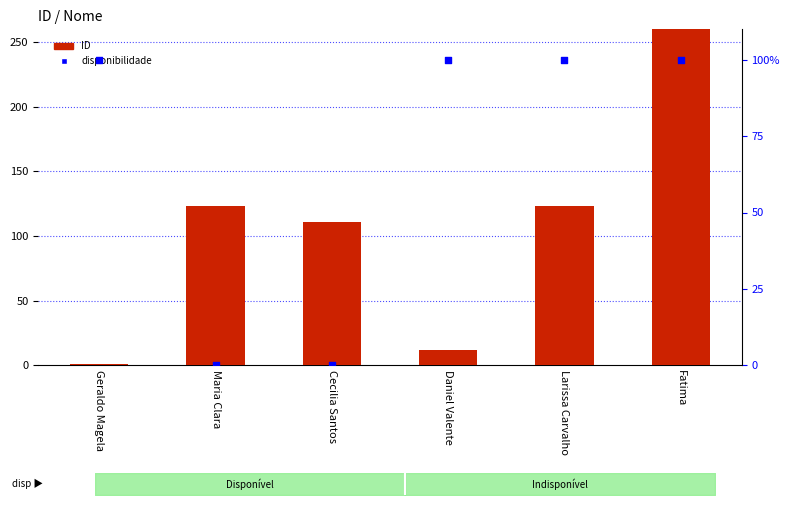

Which series has the widest spread of Y values?

ID